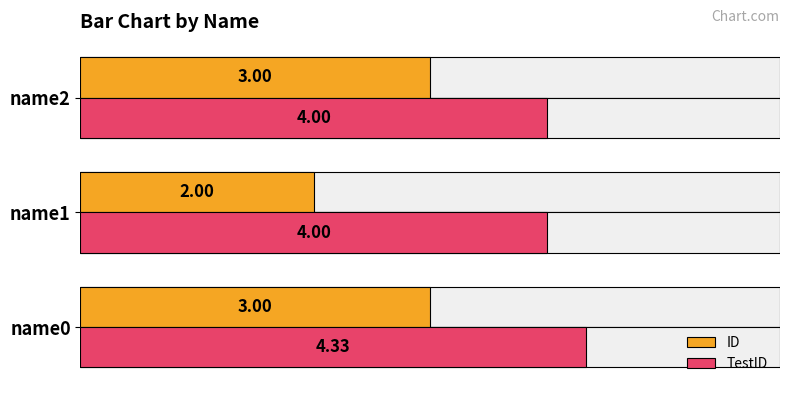

Which series has the largest total across all categories?

TestID